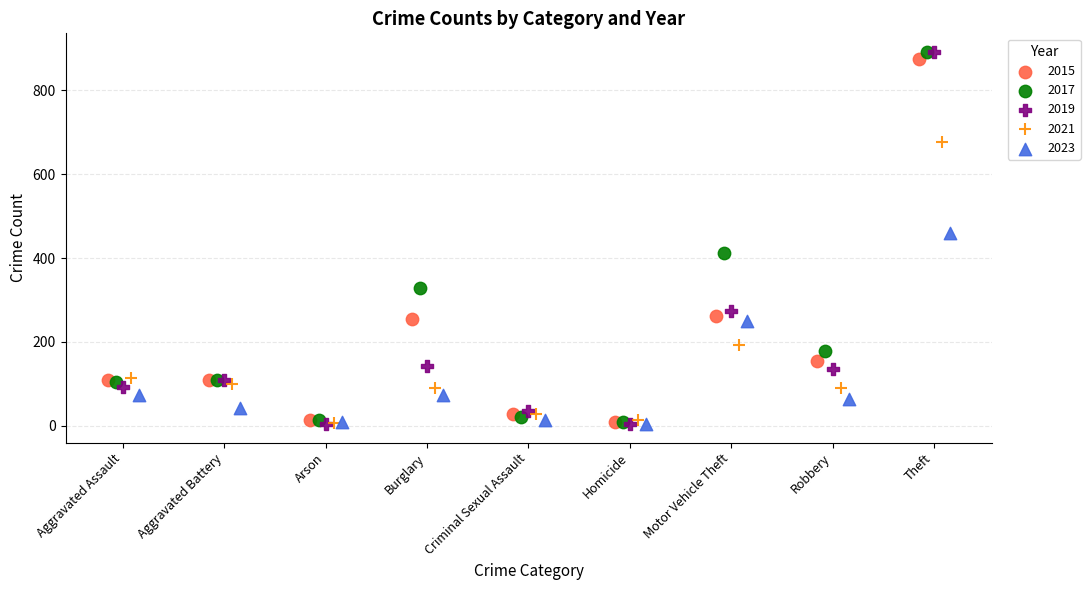

Which series has the widest spread of Y values?

2019